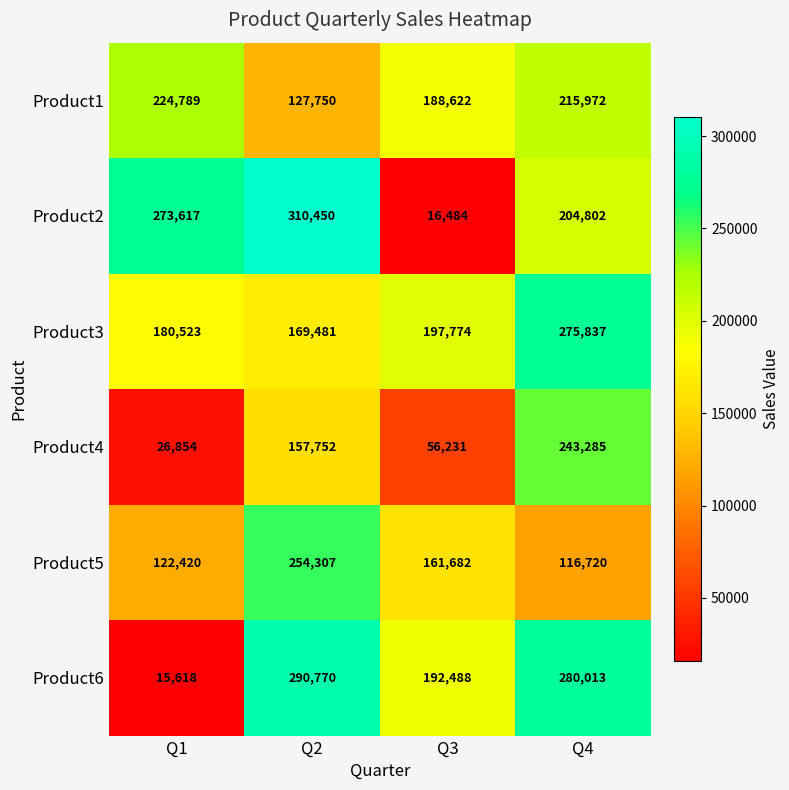

Which series has the widest spread of values?

Product2